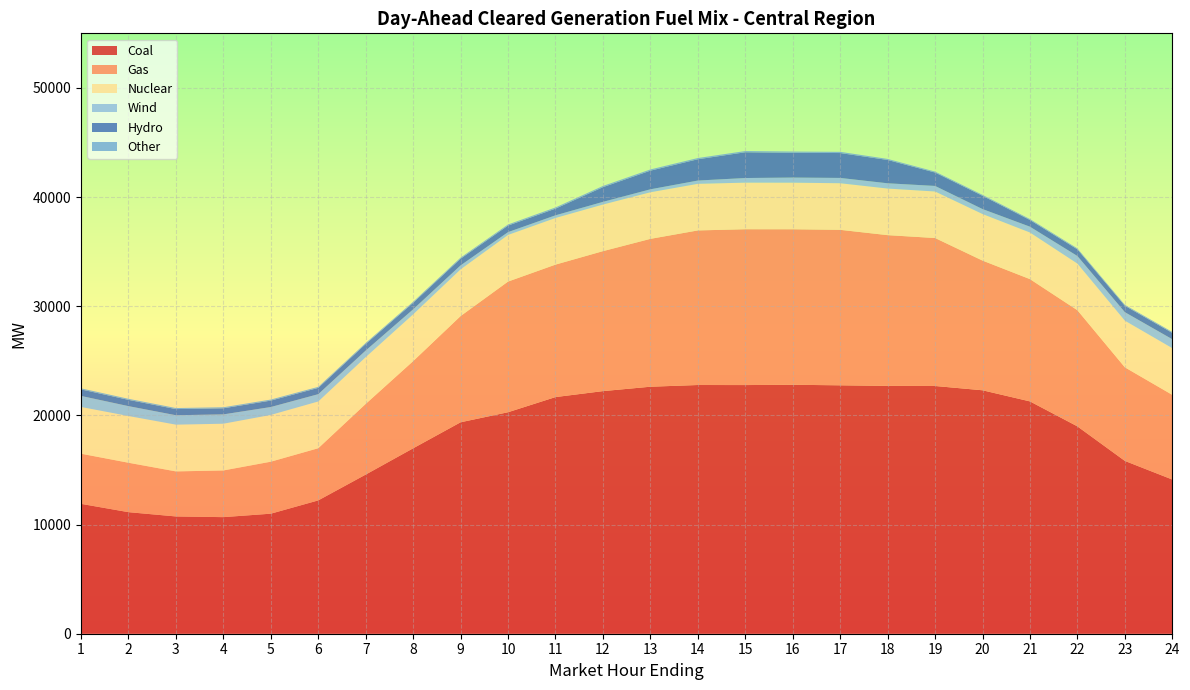

Reading right to left, what are all the values shown in this chart?

Coal: 24=14123.9	23=15829.7	22=18994.0	21=21282.6	20=22301.2	19=22694.4	18=22703.9	17=22756.9	16=22805.4	15=22779.0	14=22784.0	13=22627.4	12=22224.9	11=21678.6	10=20290.1	9=19370.2	8=16986.1	7=14579.1	6=12213.1	5=10996.5	4=10680.0	3=10743.2	2=11135.5	1=11897.3
Gas: 24=7756.1	23=8573.6	22=10640.6	21=11201.2	20=11881.2	19=13554.2	18=13808.6	17=14242.6	16=14245.7	15=14275.1	14=14160.8	13=13544.5	12=12821.5	11=12135.1	10=11969.8	9=9731.7	8=7986.2	7=6472.9	6=4778.8	5=4762.6	4=4276.2	3=4126.7	2=4527.0	1=4593.8
Nuclear: 24=4275.0	23=4273.0	22=4271.0	21=4269.0	20=4265.0	19=4263.0	18=4268.0	17=4269.0	16=4269.0	15=4268.0	14=4269.0	13=4269.0	12=4270.0	11=4272.0	10=4272.0	9=4278.0	8=4282.0	7=4284.0	6=4284.0	5=4283.0	4=4282.0	3=4282.0	2=4281.0	1=4280.0
Wind: 24=819.2	23=778.2	22=693.2	21=533.7	20=454.6	19=509.1	18=483.1	17=485.8	16=467.0	15=424.0	14=300.6	13=271.1	12=245.0	11=244.2	10=258.7	9=363.6	8=462.5	7=605.8	6=669.5	5=725.7	4=854.6	3=863.2	2=905.3	1=1013.3
Hydro: 24=585.4	23=590.6	22=613.1	21=613.1	20=1215.0	19=1228.3	18=2136.0	17=2279.7	16=2271.9	15=2358.4	14=1950.2	13=1707.8	12=1345.9	11=611.7	10=598.5	9=613.8	8=599.8	7=602.8	6=576.1	5=588.1	4=558.1	3=563.5	2=575.1	1=598.8
Other: 24=84.2	23=84.3	22=85.1	21=85.3	20=86.1	19=86.2	18=95.2	17=109.6	16=111.7	15=111.7	14=112.0	13=111.1	12=111.1	11=108.9	10=101.8	9=98.0	8=93.6	7=93.4	6=93.3	5=94.3	4=93.8	3=94.5	2=94.5	1=94.5